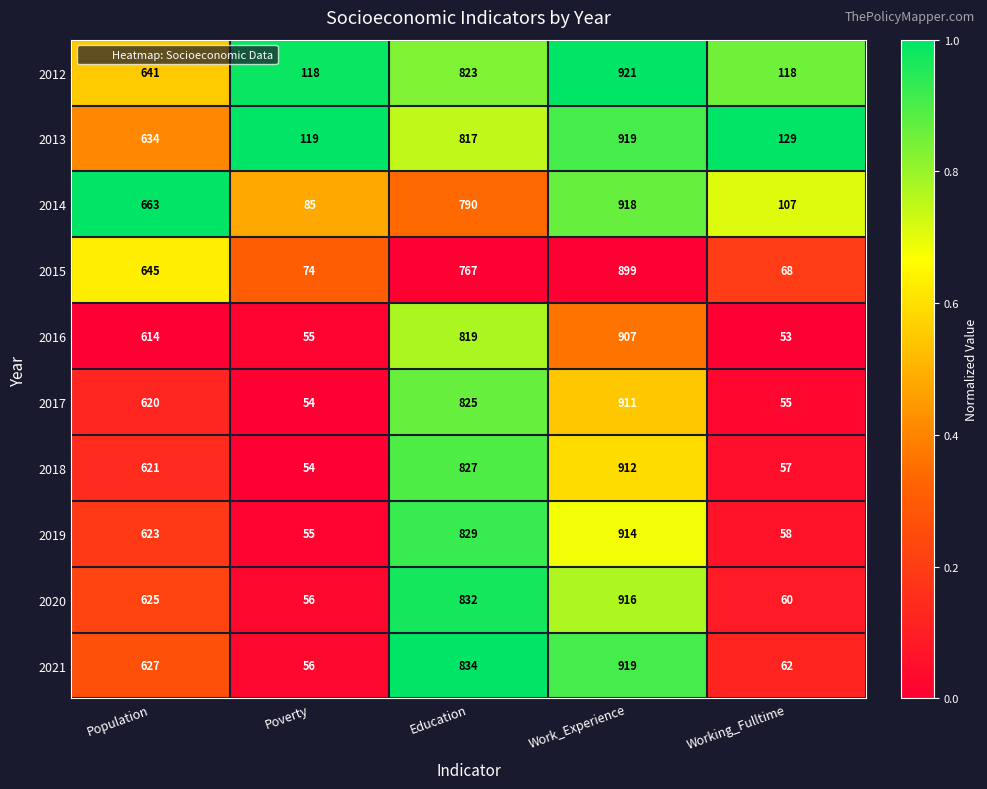

At which category is the sum across all series the highest?

Work_Experience